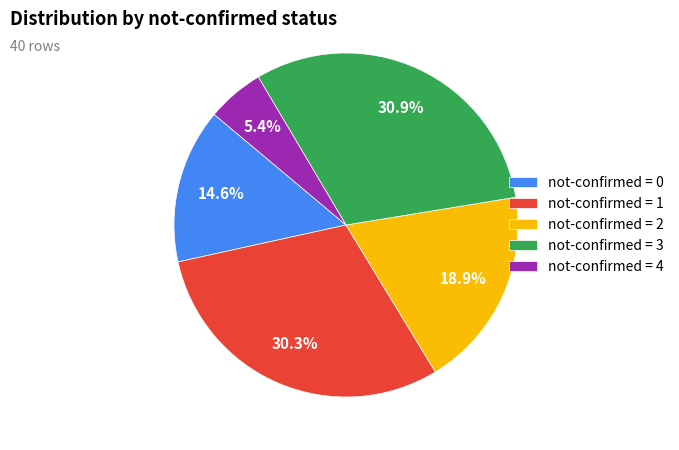

What is the ratio of the value at not-confirmed = 4 to the value at not-confirmed = 0?

0.4